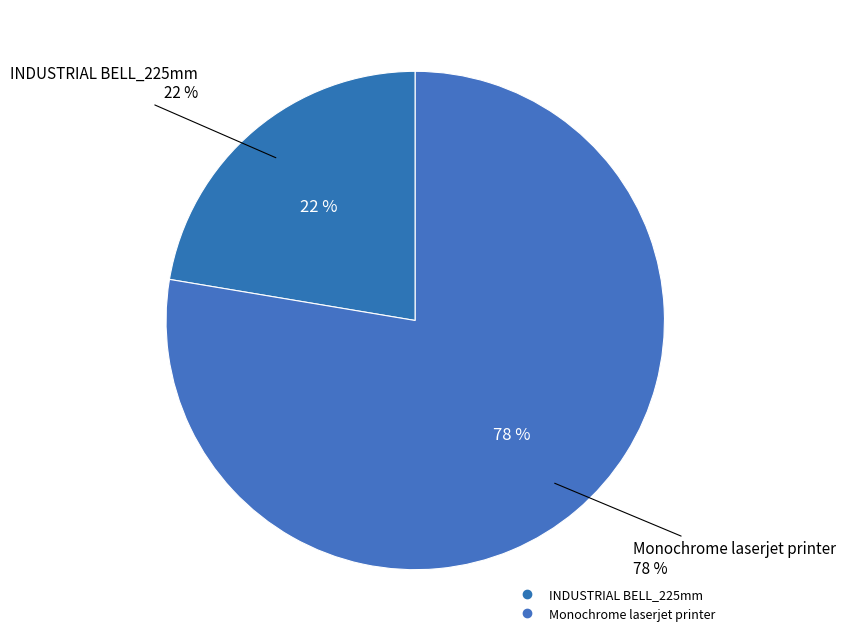

Combined, do Monochrome laserjet printer and INDUSTRIAL BELL_225mm account for over 50%?

Yes